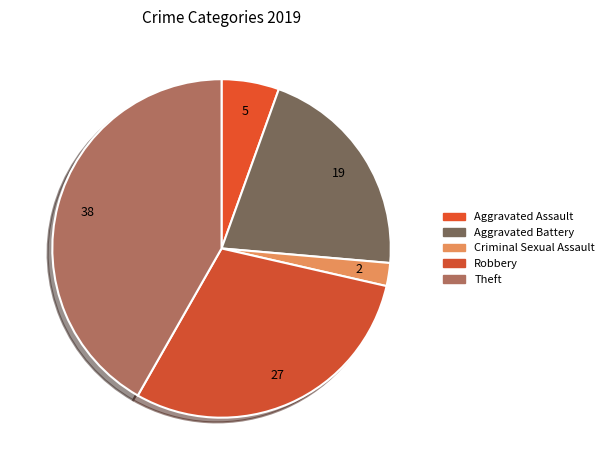

Count the number of slices in the pie.

5